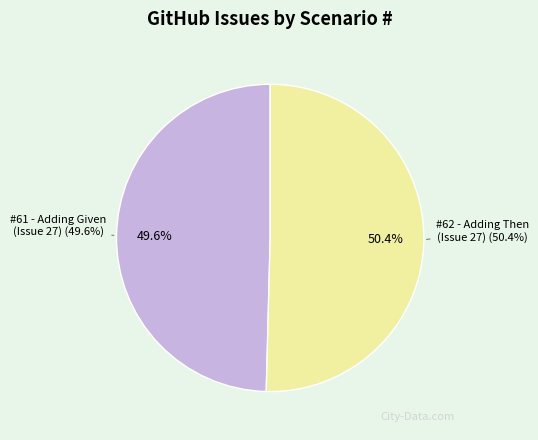

To the nearest percent, what percentage of the pie is 62?

50%